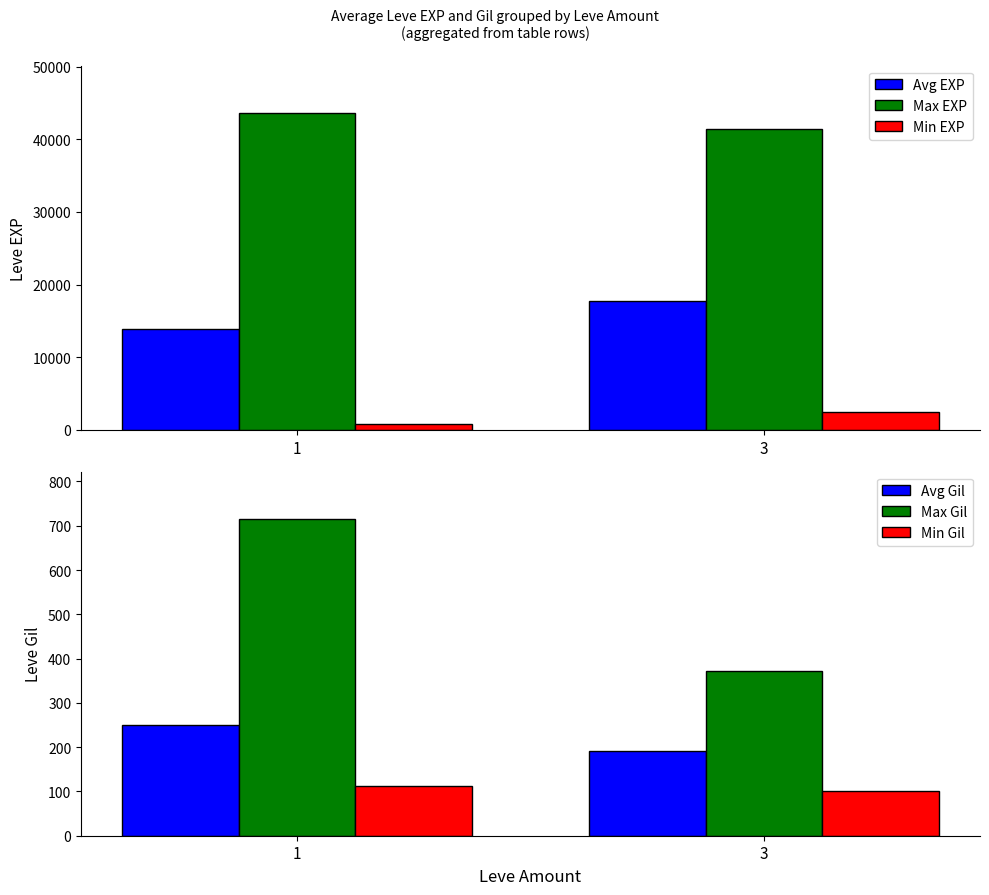

Where does the Avg EXP series first go above 17743?

3